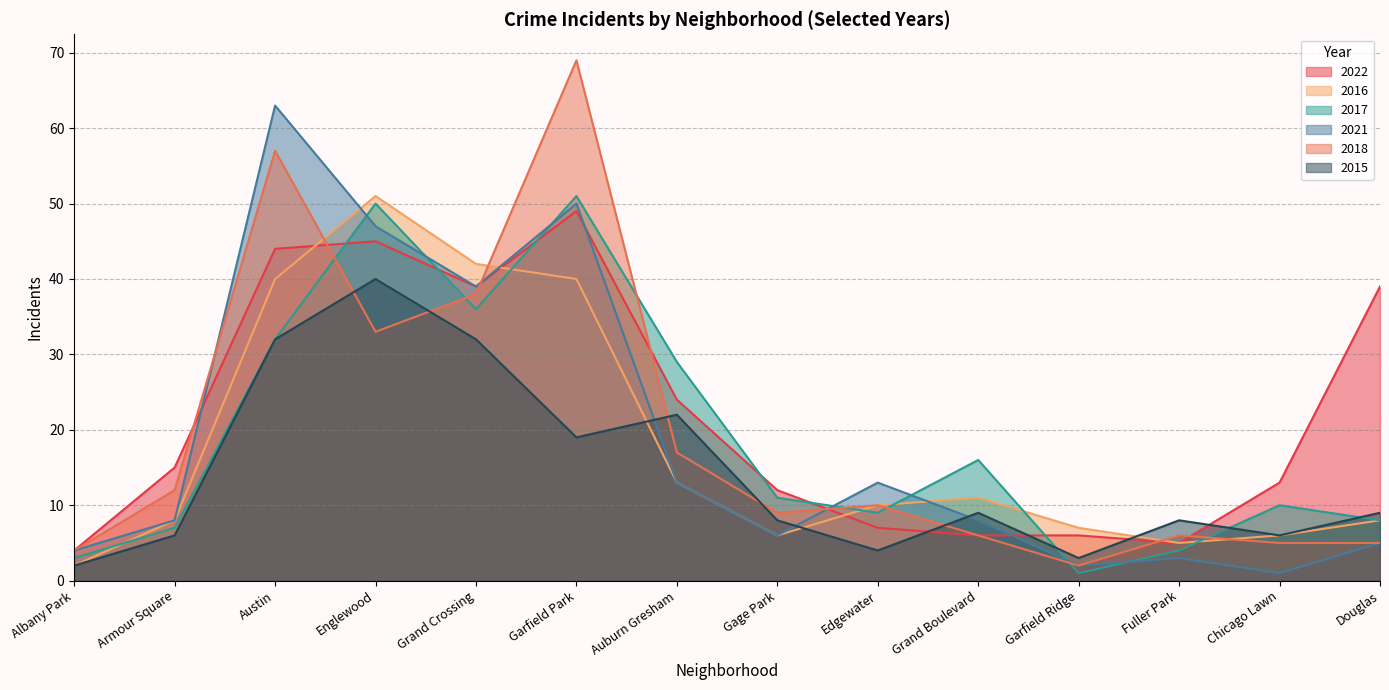

Which series has the widest spread of values?

2018